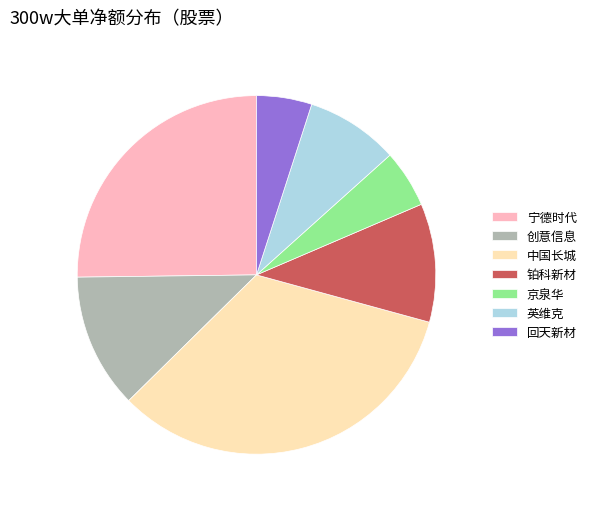

True or false: 铂科新材 accounts for 1% of the total.

False